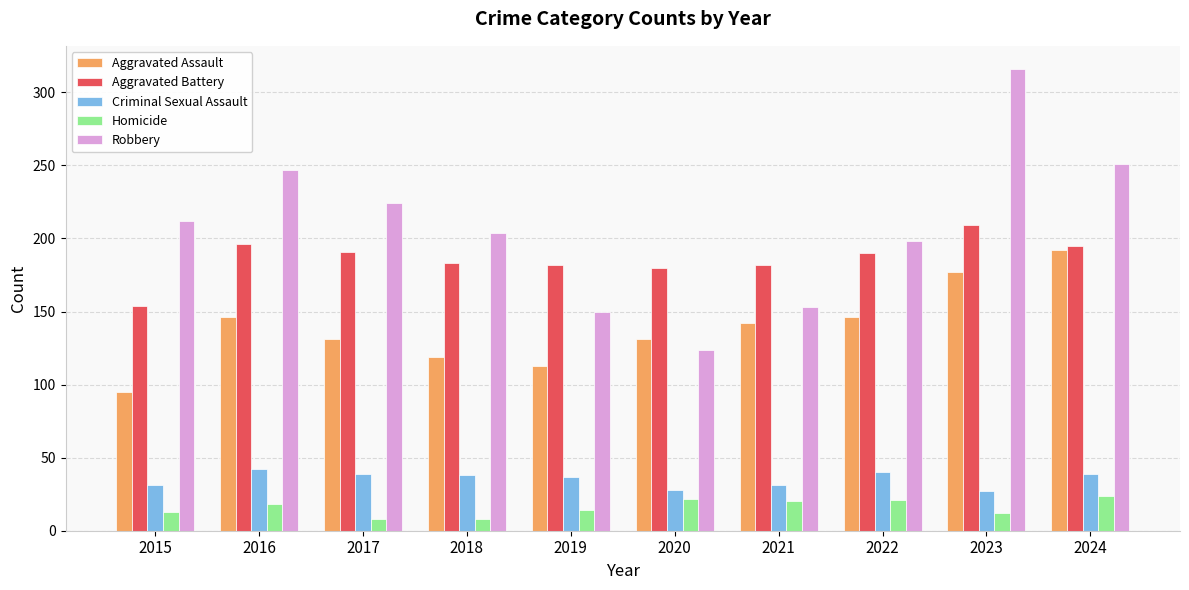

Is the value of Criminal Sexual Assault at 2020 greater than the value of Robbery at 2019?

No